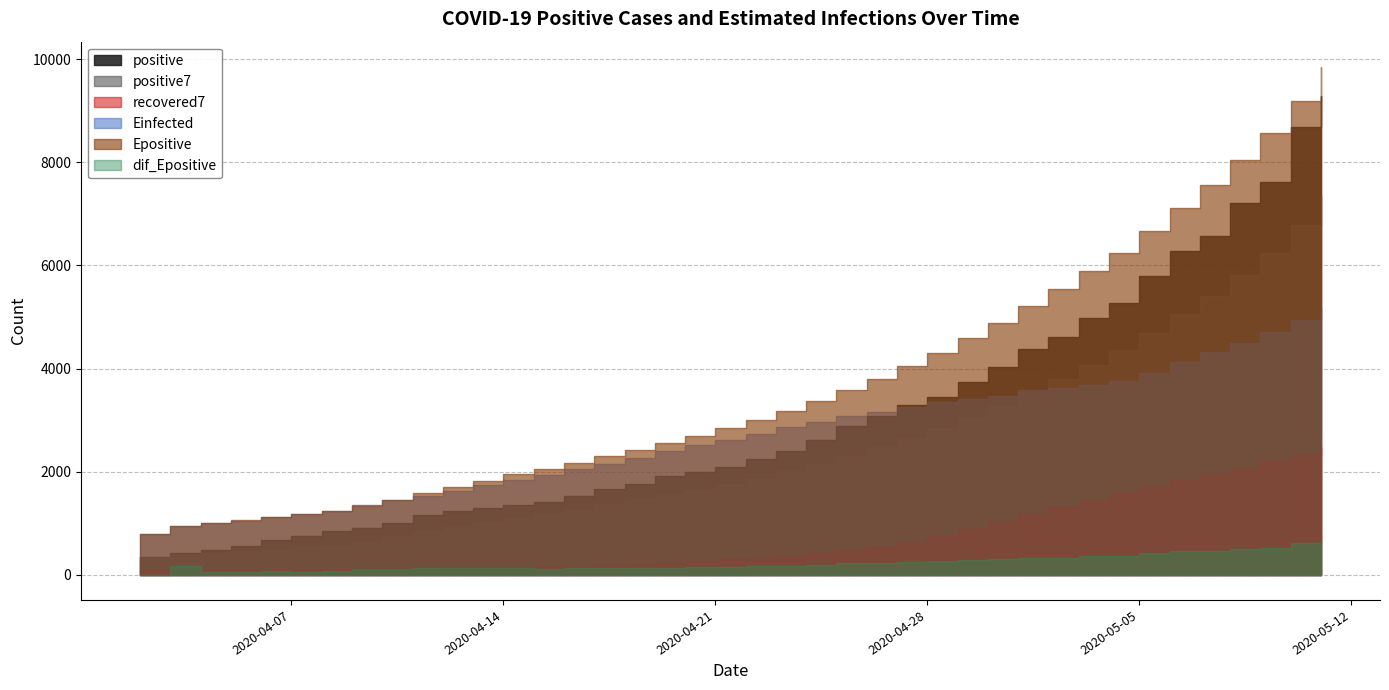

True or false: dif_Epositive and positive cross at least once.

False